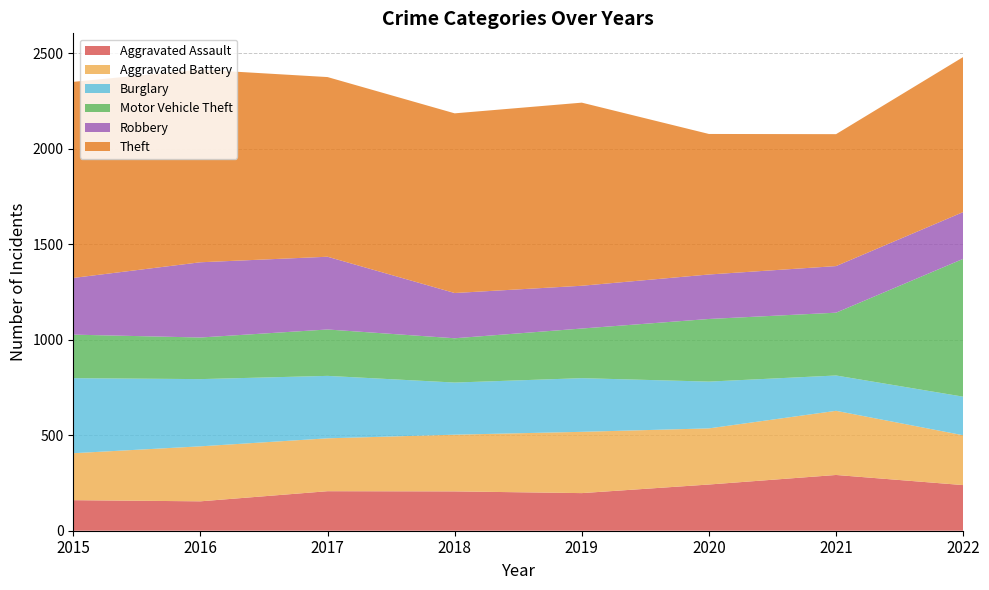

Reading right to left, extract all data points from this chart.

Aggravated Assault: 2022=239	2021=292	2020=242	2019=197	2018=206	2017=207	2016=154	2015=160
Aggravated Battery: 2022=261	2021=336	2020=294	2019=321	2018=297	2017=277	2016=288	2015=246
Burglary: 2022=202	2021=185	2020=245	2019=281	2018=273	2017=327	2016=352	2015=393
Motor Vehicle Theft: 2022=722	2021=329	2020=328	2019=260	2018=232	2017=243	2016=218	2015=228
Robbery: 2022=245	2021=244	2020=233	2019=224	2018=237	2017=381	2016=394	2015=297
Theft: 2022=812	2021=691	2020=736	2019=959	2018=941	2017=941	2016=1009	2015=1027